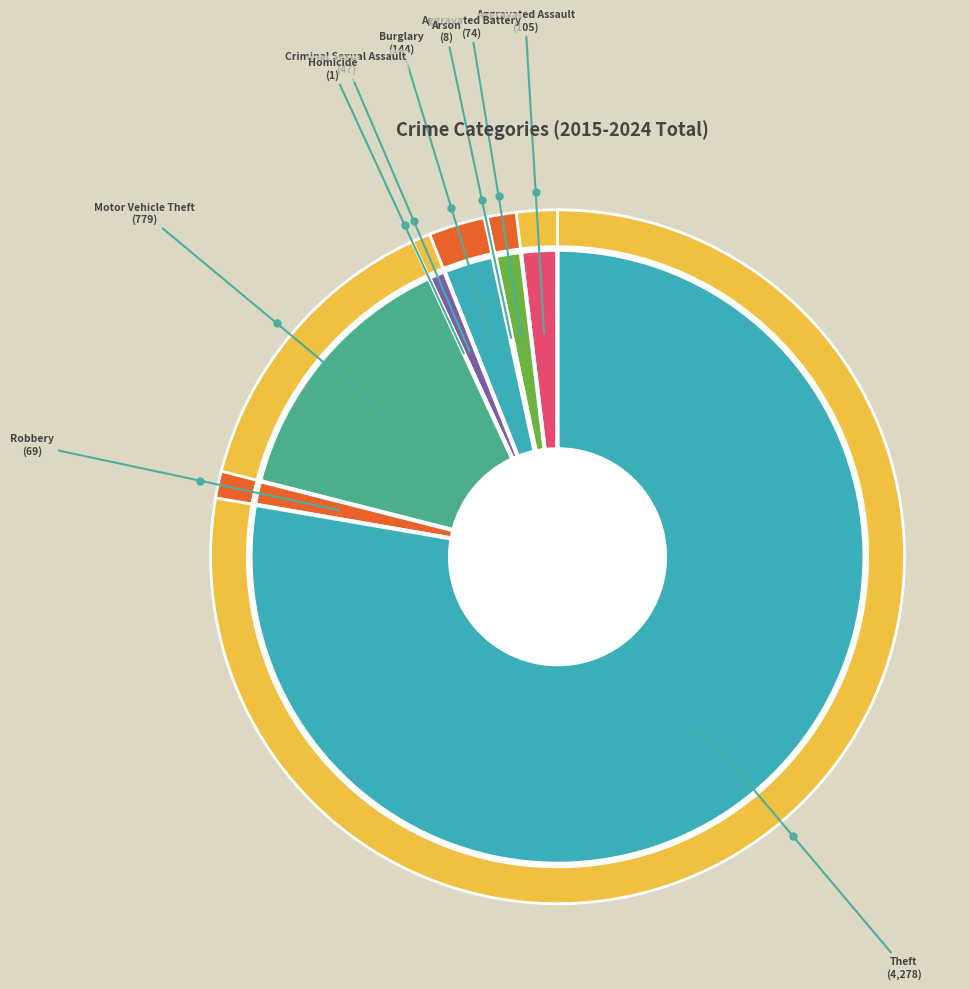

Count the number of slices in the pie.

9